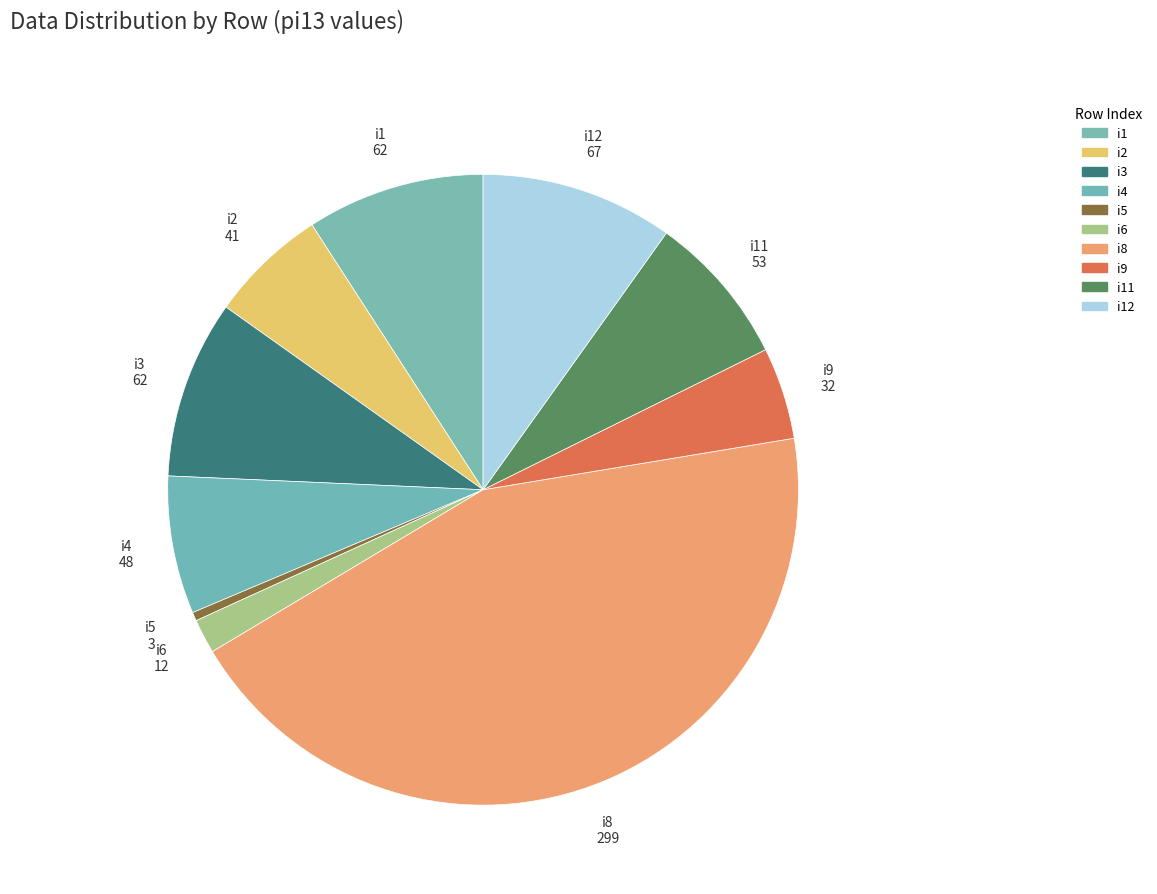

How many slices are in this pie chart?

10